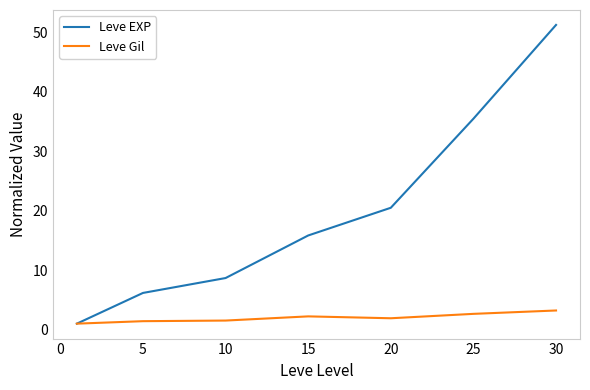

Which series has the largest total across all categories?

Leve EXP